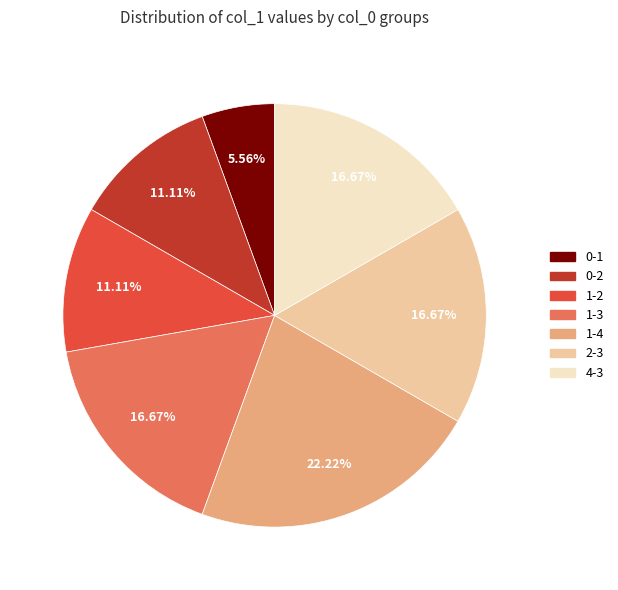

How many segments does this pie chart have?

7